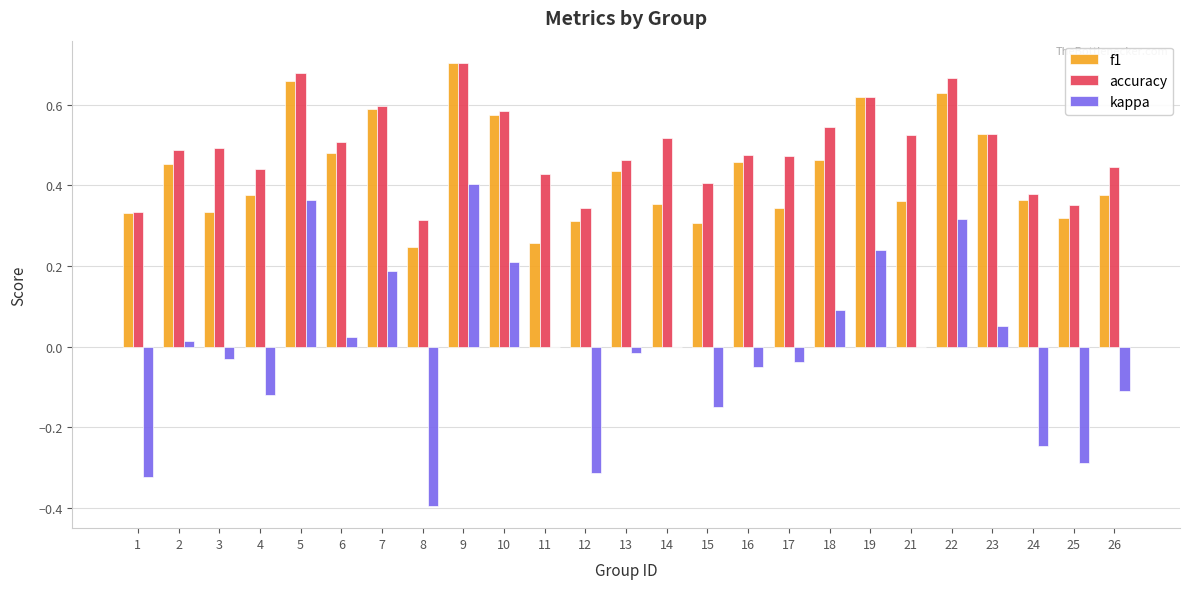

At which category is the sum across all series the highest?

9